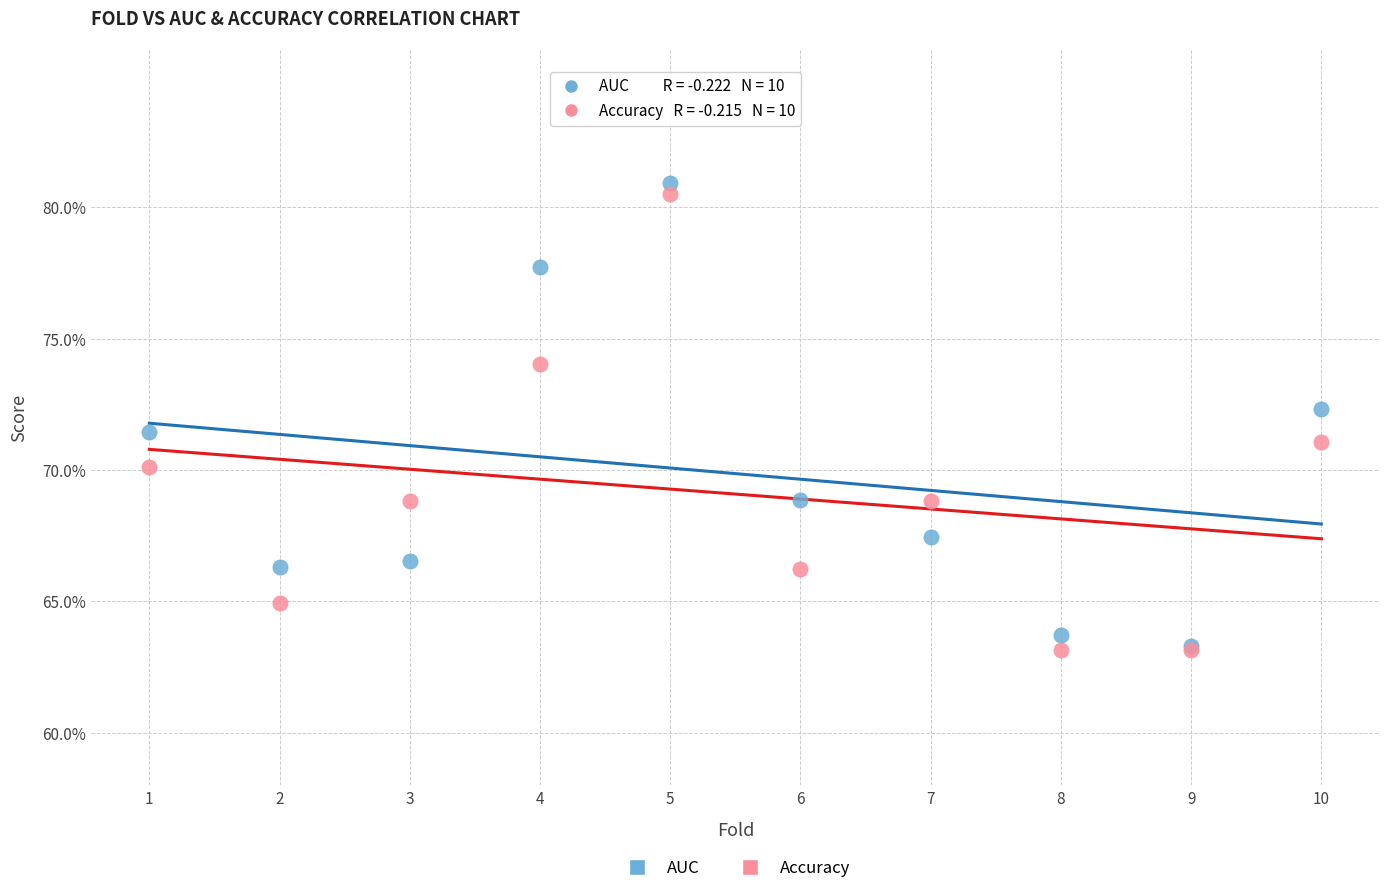

What are all the series names shown in the legend?

AUC, Accuracy